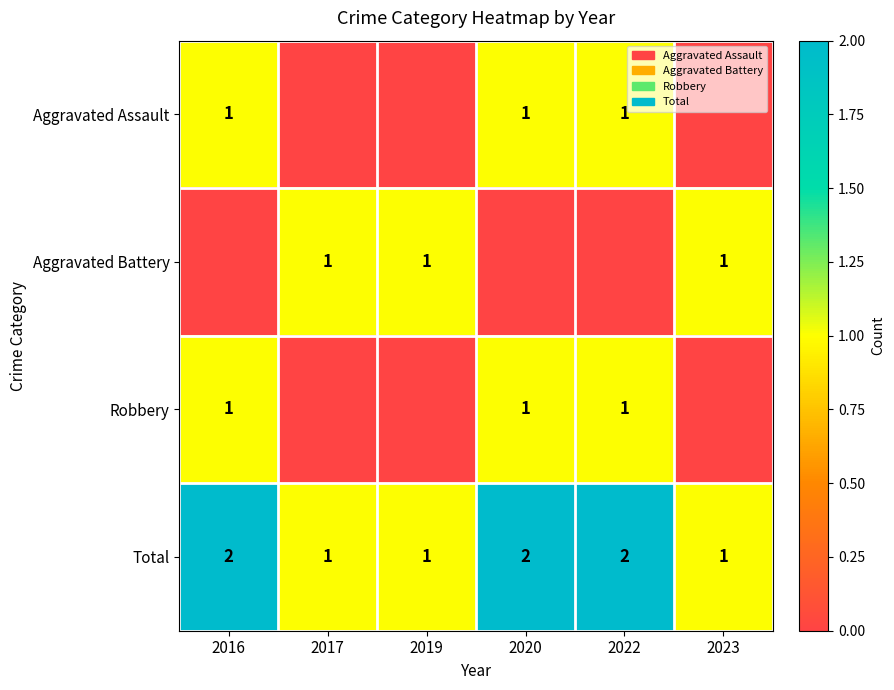

The value of Total at 2017 is 2. True or false?

False